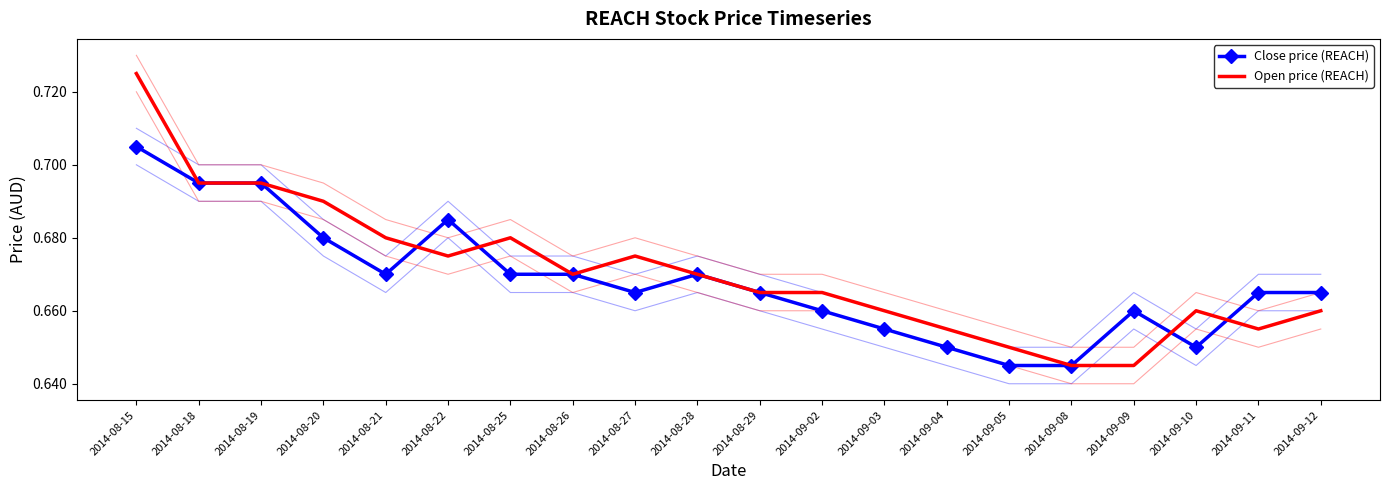

What is the label of the 13th point from the left?

2014-09-03